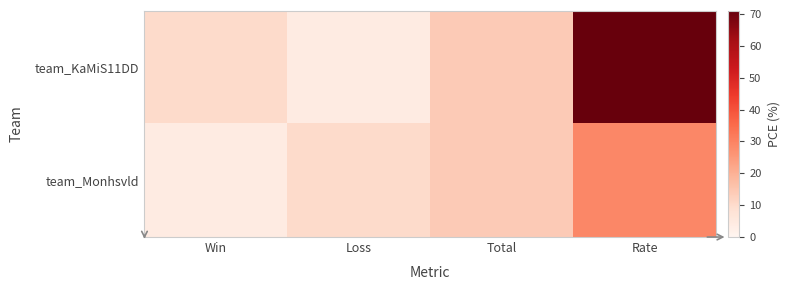

How many categories are shown in the chart?

4